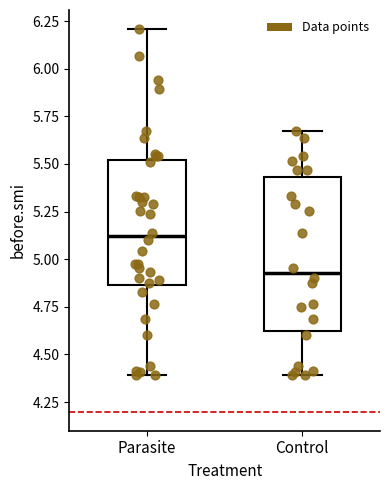

Comparing the boxes themselves (not the whiskers), which one is the tallest?

Control